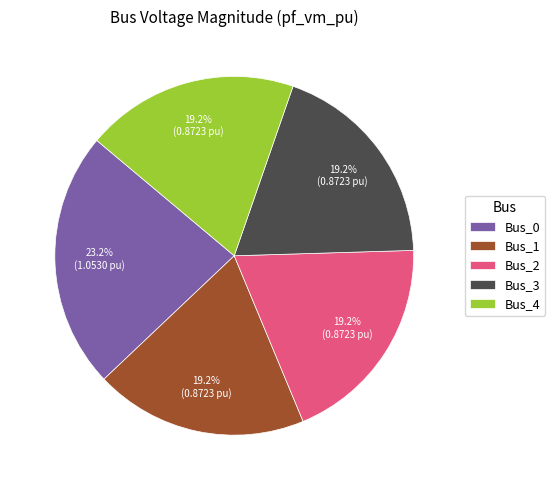

The Bus_4 slice represents 19% of the pie. True or false?

True